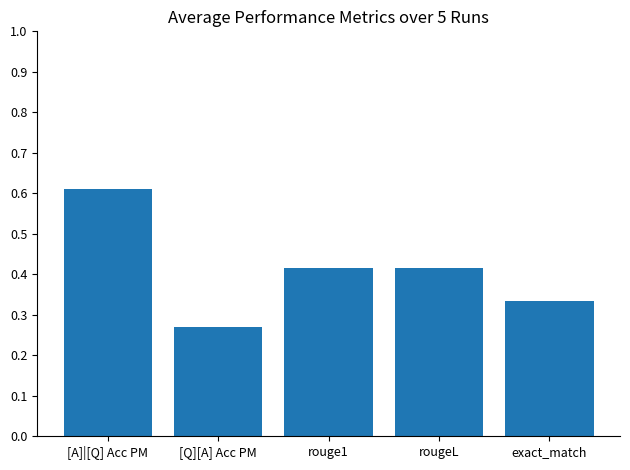

Which label corresponds to the largest value in the chart?

[A]|[Q] Acc PM